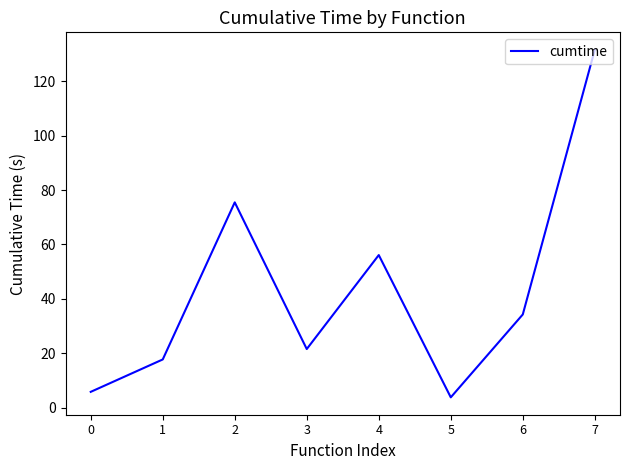

What is the minimum value shown in the chart?

3.8